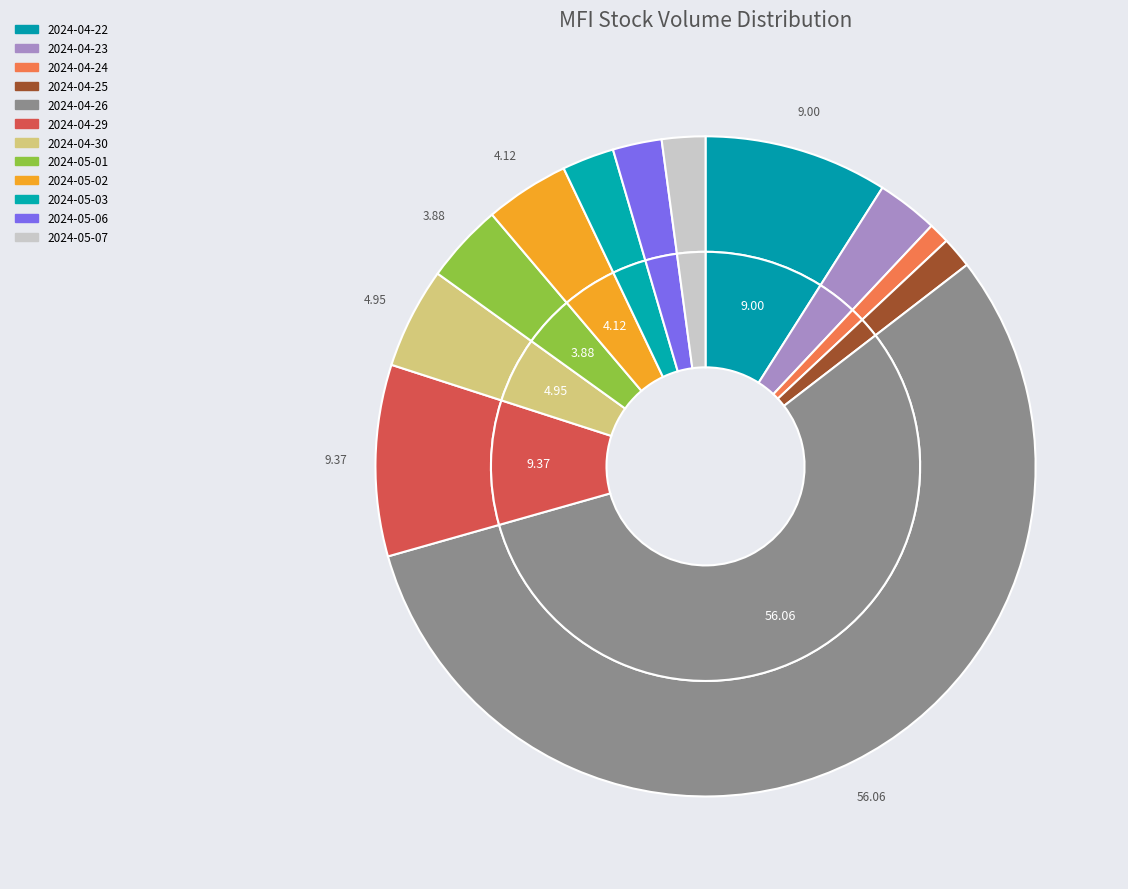

Rank the categories by value from lowest to highest.

2024-04-24, 2024-04-25, 2024-05-07, 2024-05-06, 2024-05-03, 2024-04-23, 2024-05-01, 2024-05-02, 2024-04-30, 2024-04-22, 2024-04-29, 2024-04-26